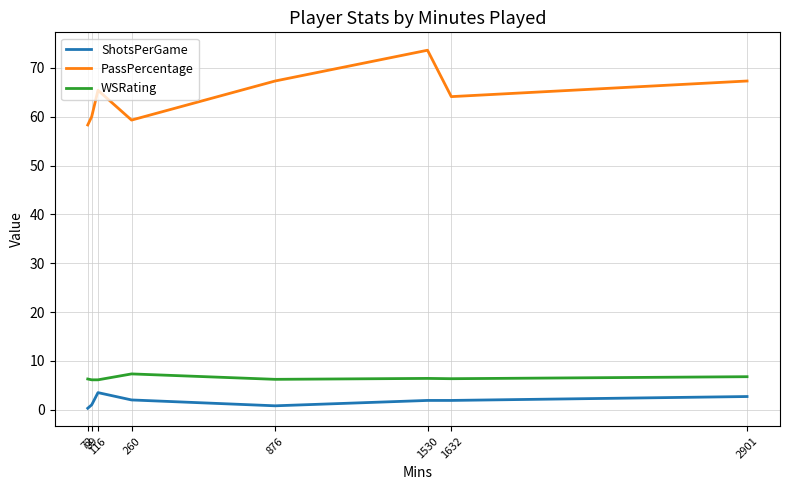

Rank the series by their maximum value, from highest to lowest.

PassPercentage, WSRating, ShotsPerGame